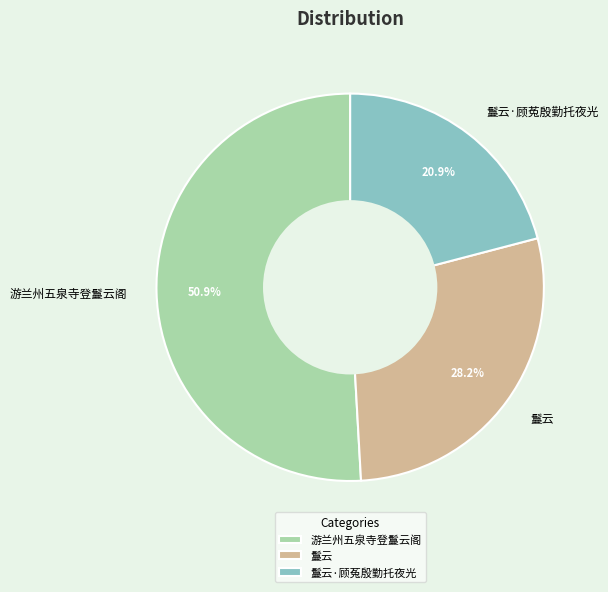

What percentage is the 鬘云 slice, to the nearest percent?

28%